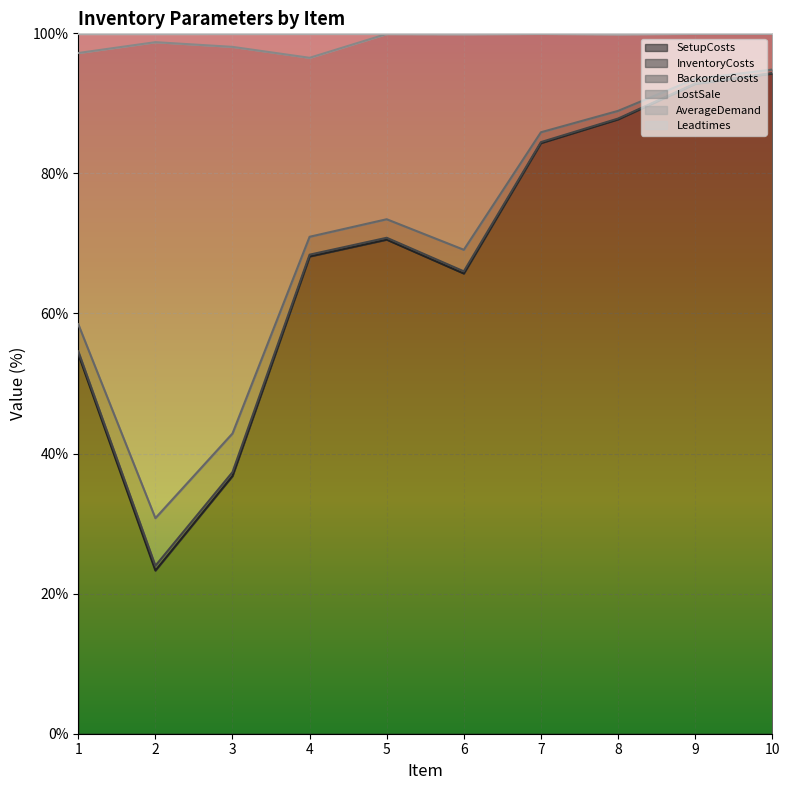

Rank the categories by LostSale value from highest to lowest.

10, 9, 8, 7, 5, 4, 6, 1, 3, 2